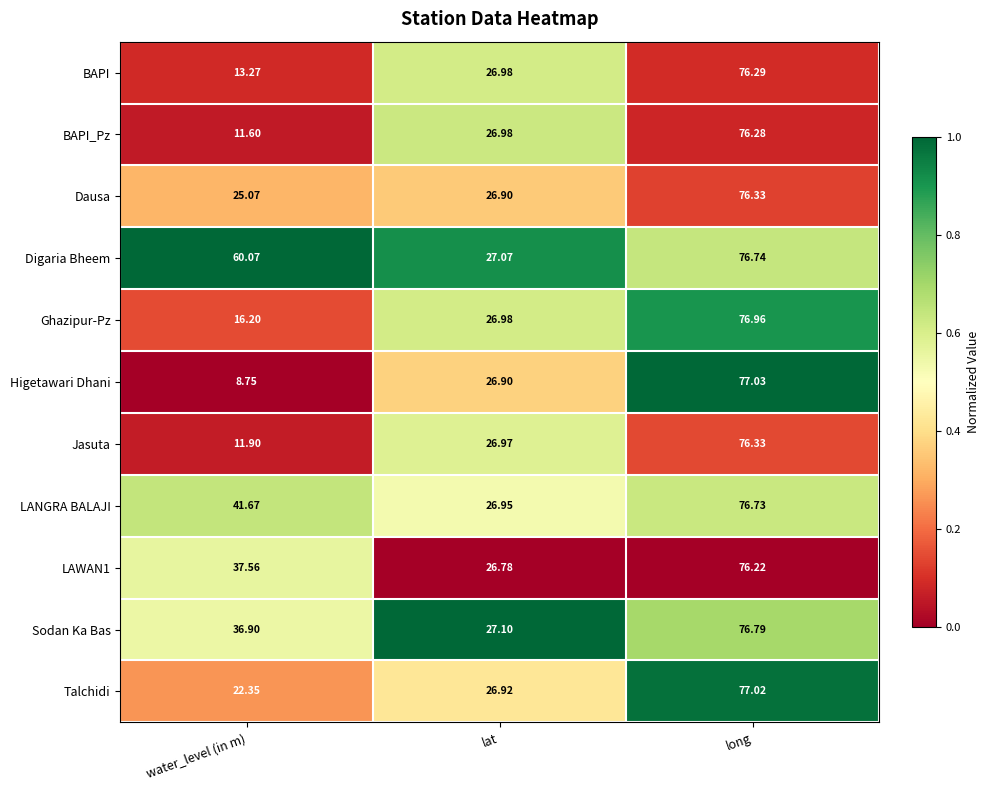

At which label does BAPI_Pz first exceed 26?

lat